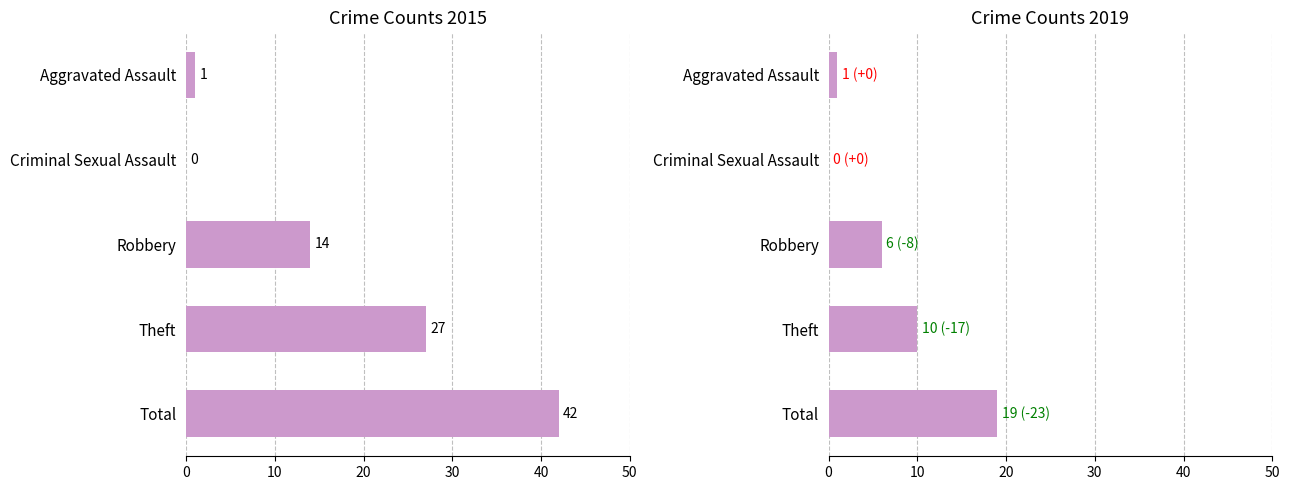

Does the chart contain any negative values?

No